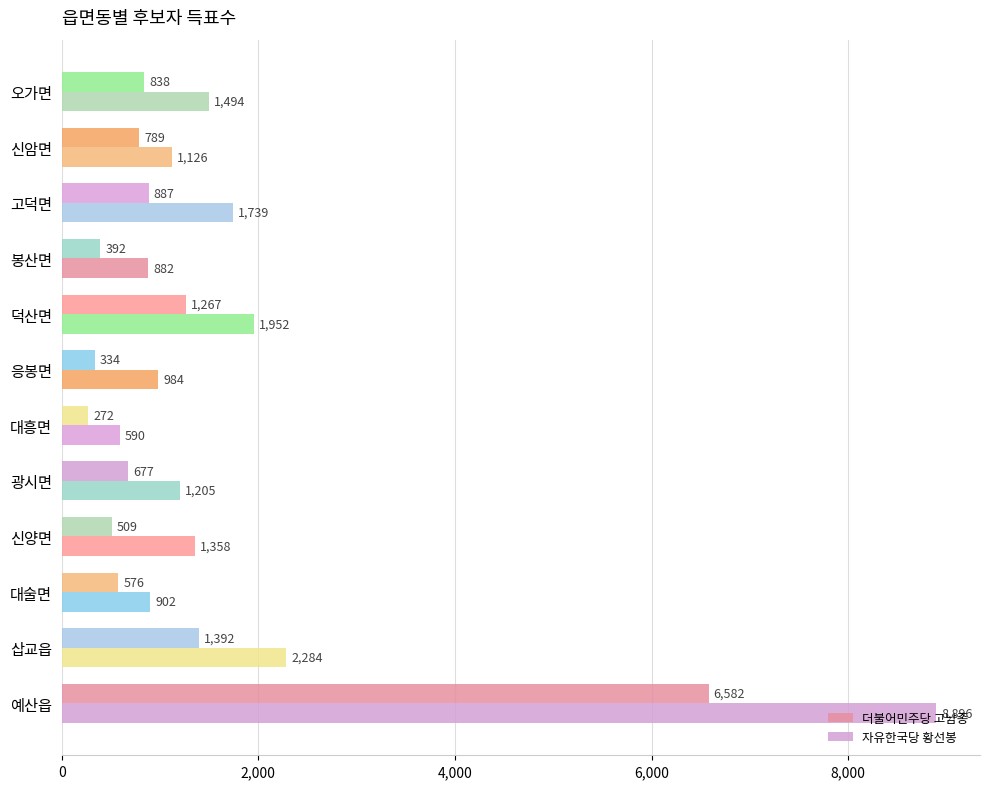

How many series are shown in this chart?

2